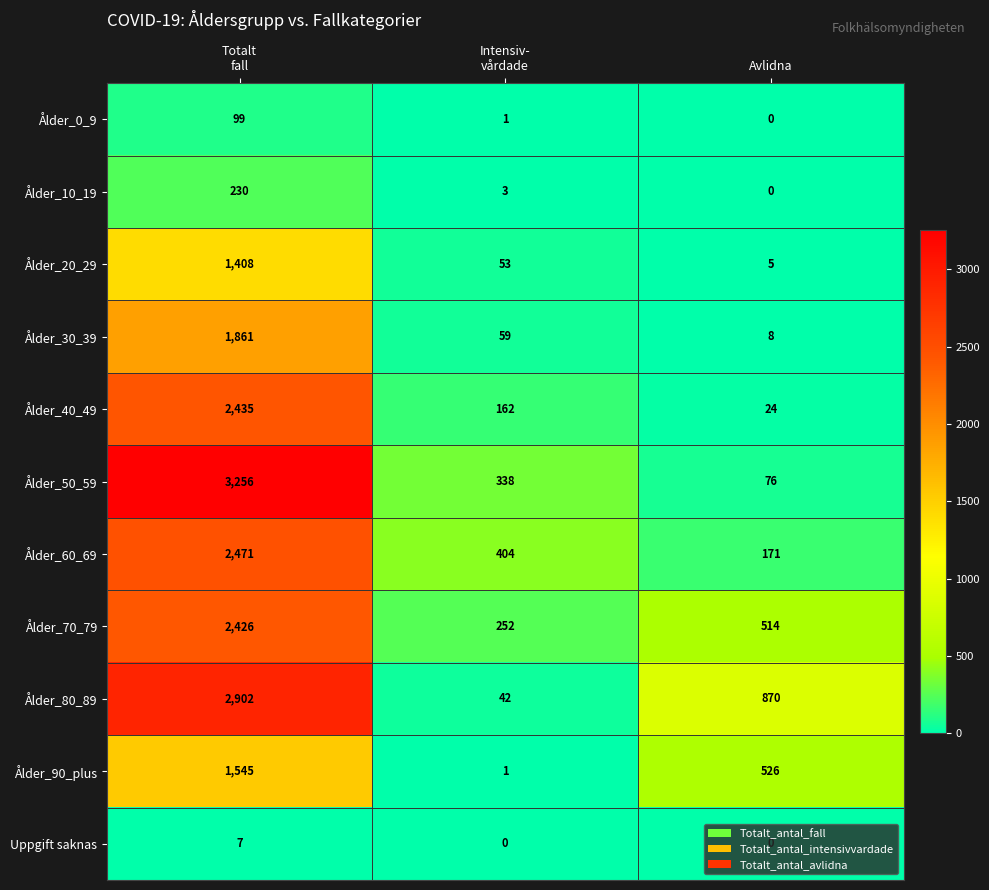

What is the minimum value for Ålder_20_29?

5